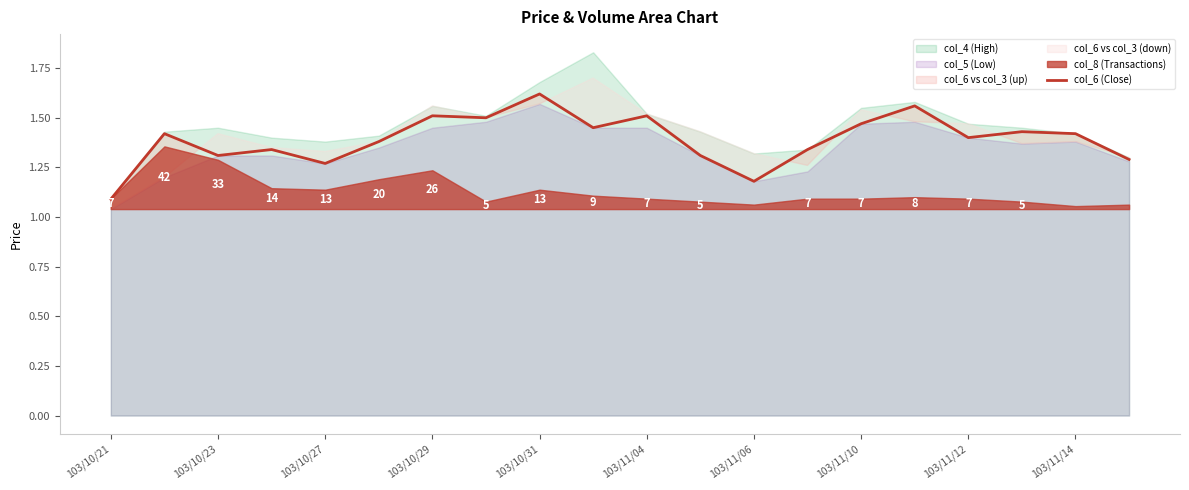

At which label does col_6 (Close) reach its minimum?

103/10/21